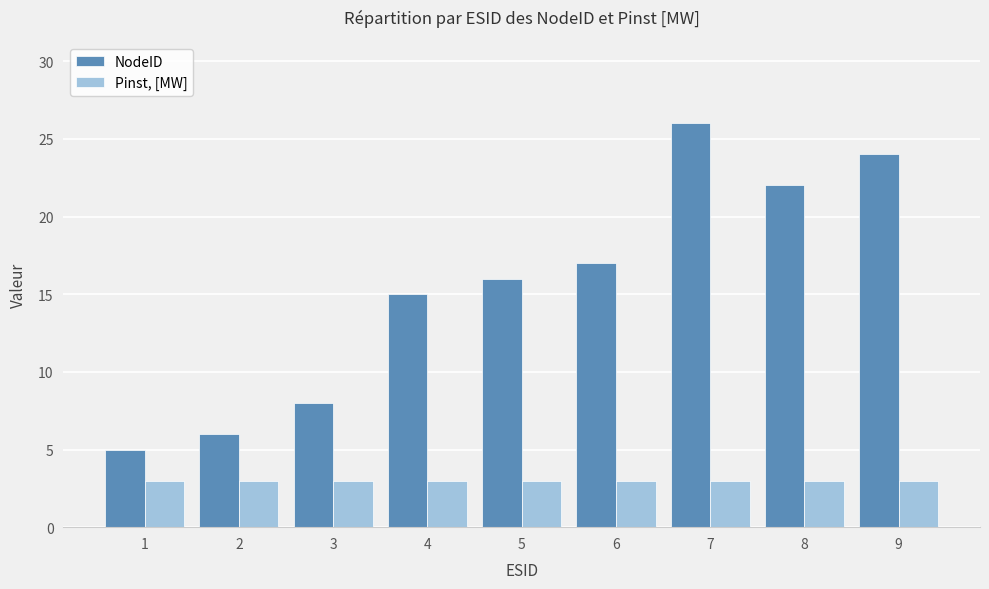

What is the value of the Pinst, [MW] bar at the 7th from the left?

3